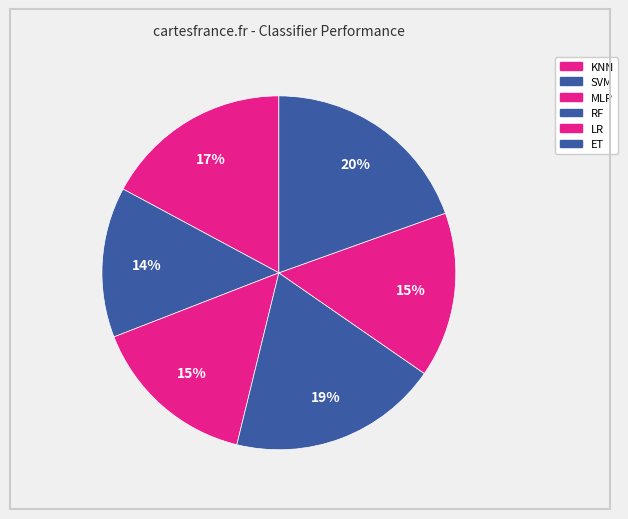

To the nearest percent, what portion does ET represent?

20%